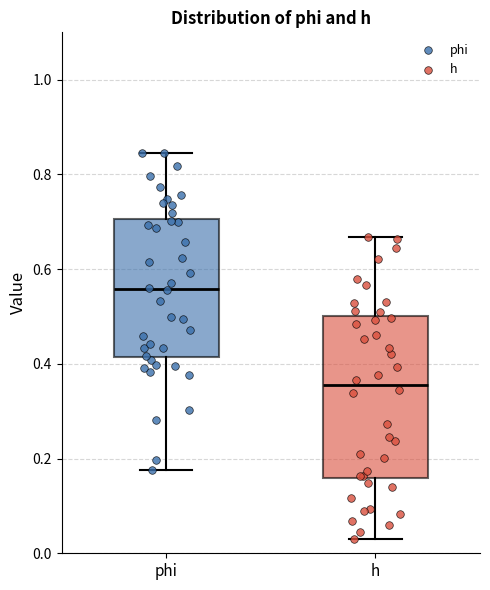

Which box is the tallest, from its lower edge to its upper edge?

h